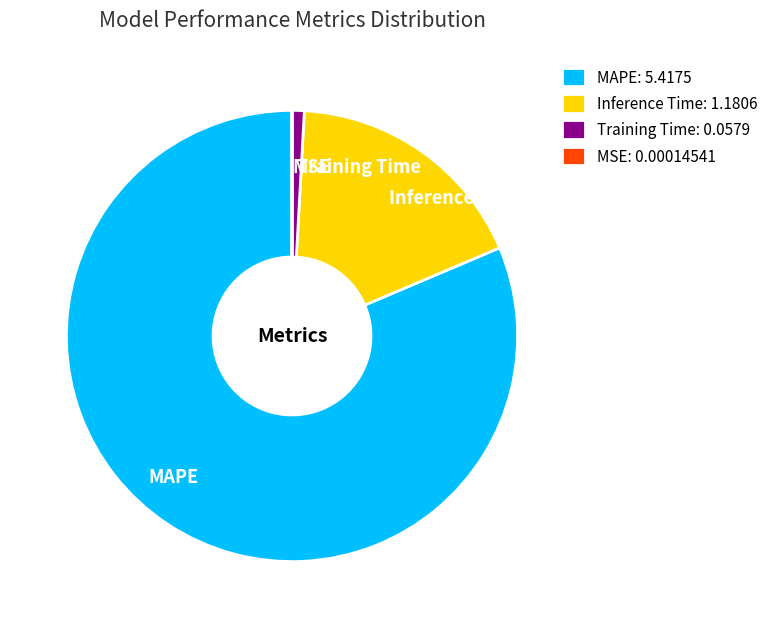

Combined, do MAPE and Inference Time account for over 50%?

Yes